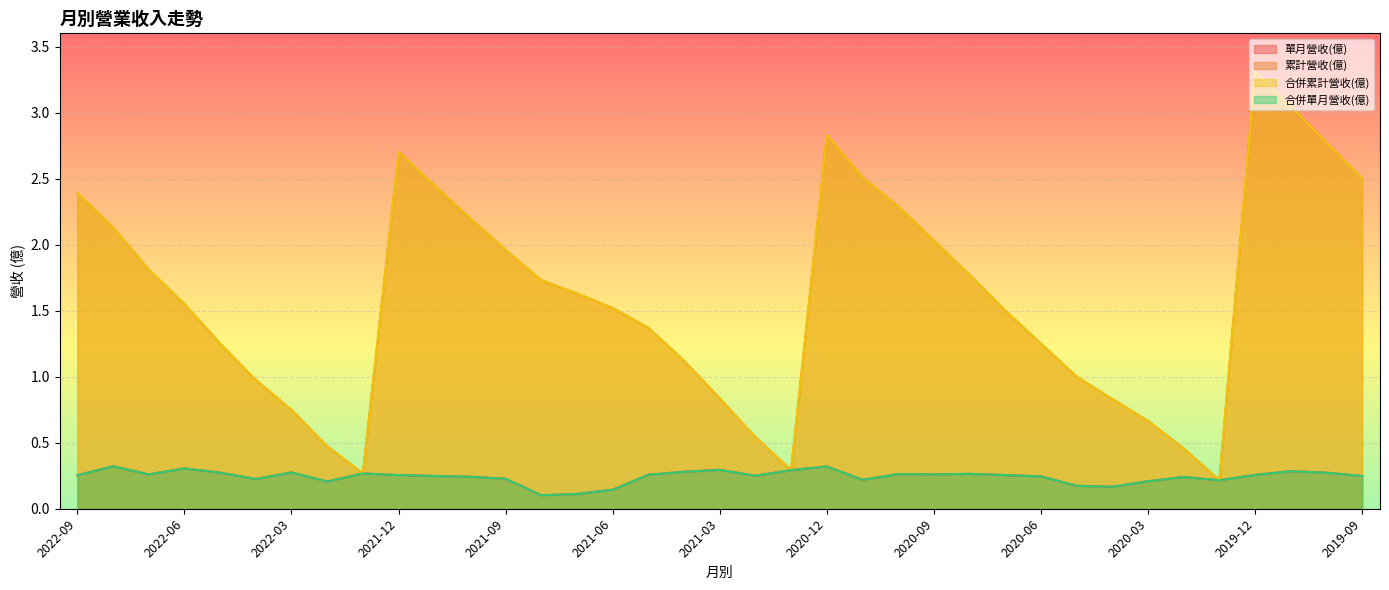

True or false: 單月營收(億) and 累計營收(億) cross at least once.

False